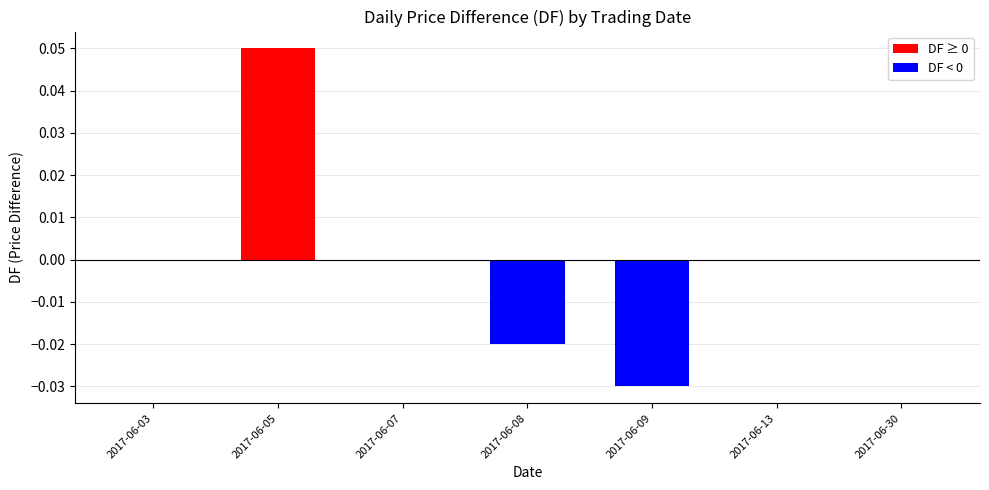

Which label corresponds to the largest value in the chart?

2017-06-05